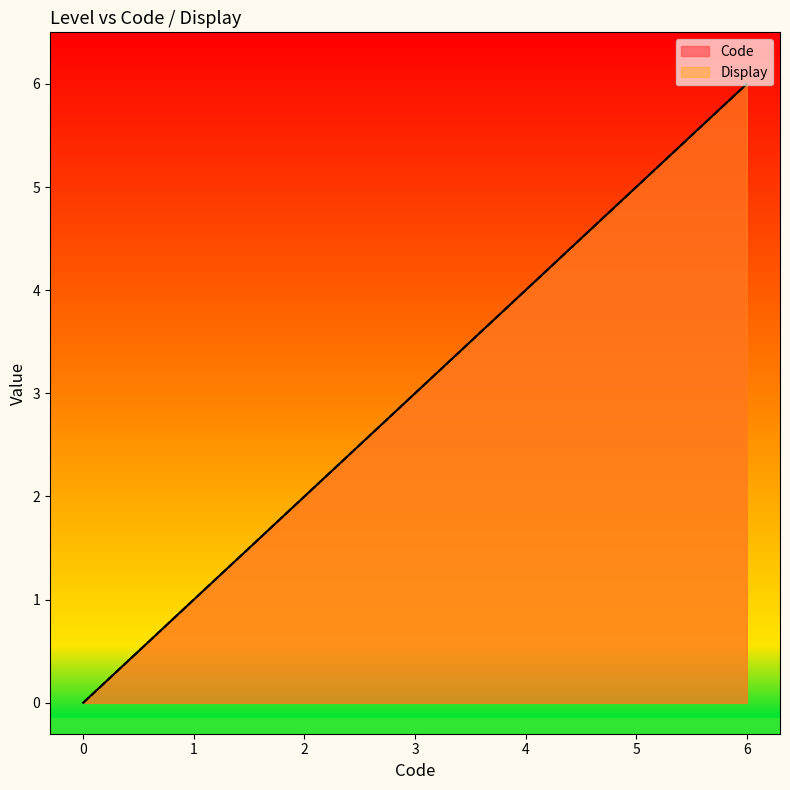

Does the chart have visible grid lines?

No